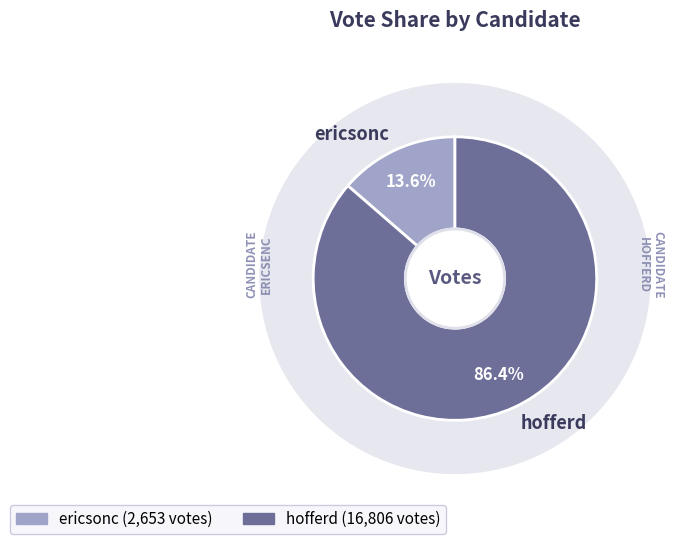

What is the ratio of the value at hofferd to the value at ericsonc?

6.3